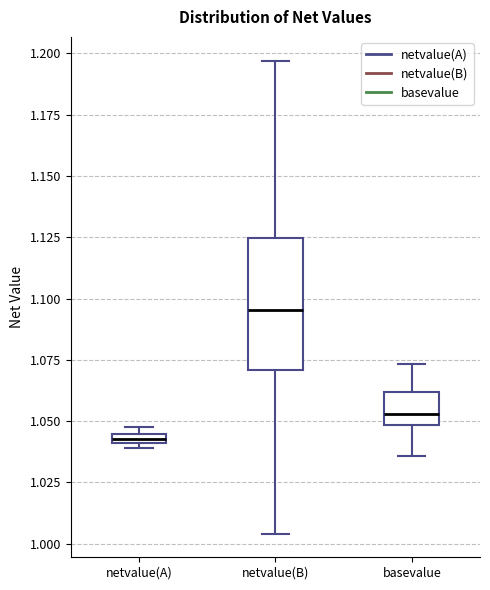

Comparing the boxes themselves (not the whiskers), which one is the tallest?

netvalue(B)